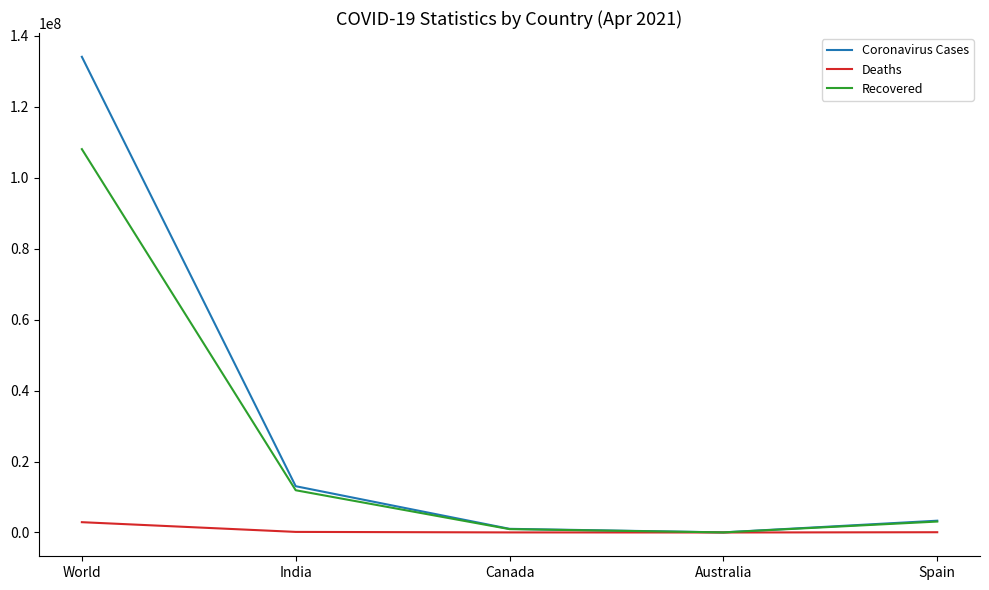

What is the difference between the Recovered values at Spain and Australia?

3058733